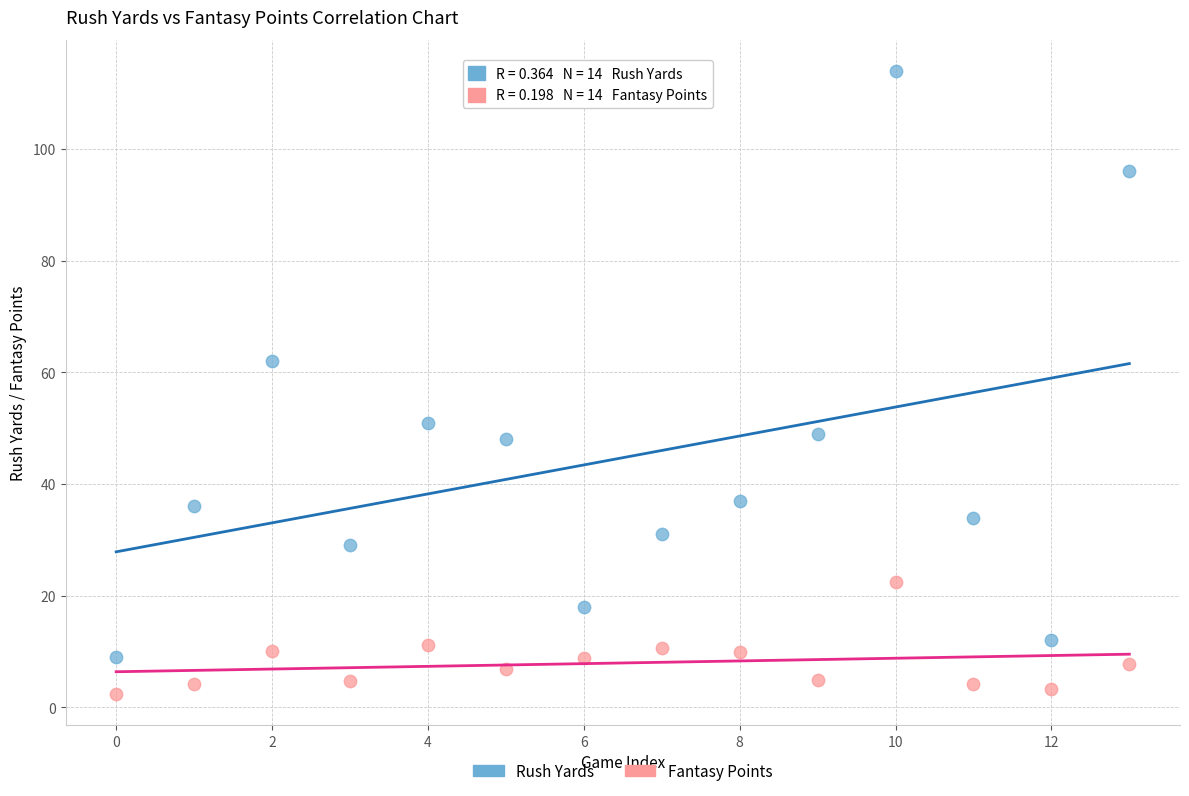

What are all the series names shown in the legend?

Rush Yards, Fantasy Points